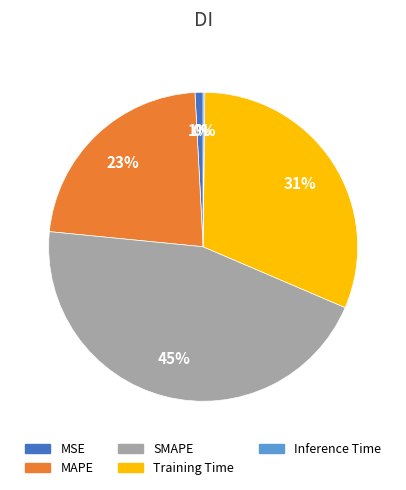

To the nearest percent, what is the average slice percentage?

20%